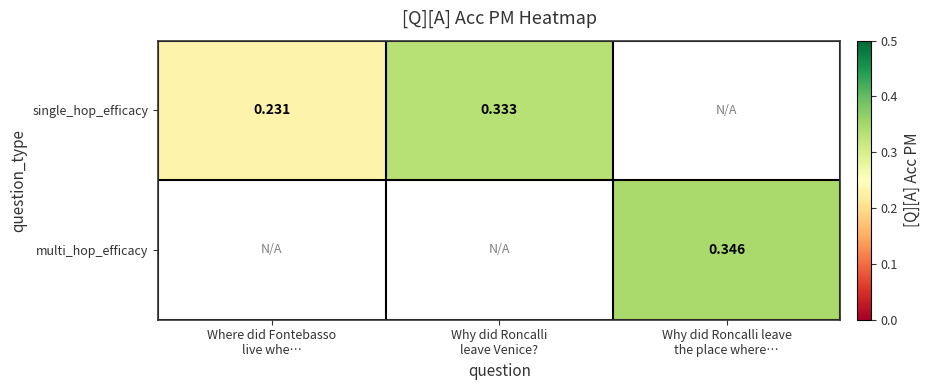

Which label corresponds to the smallest value in the chart?

Where did Fontebasso
live whe…